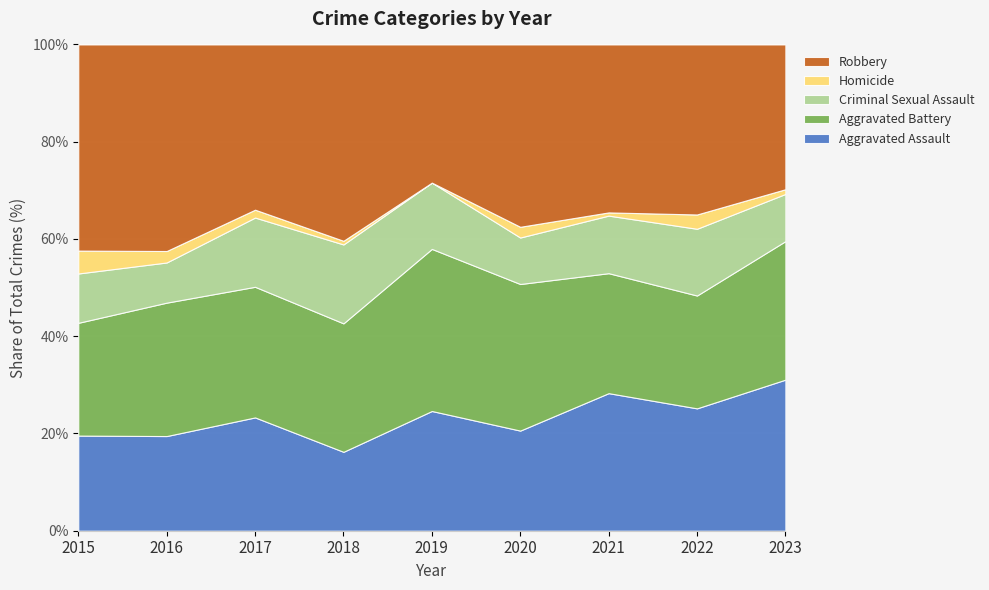

How many values in Homicide are above zero?

8